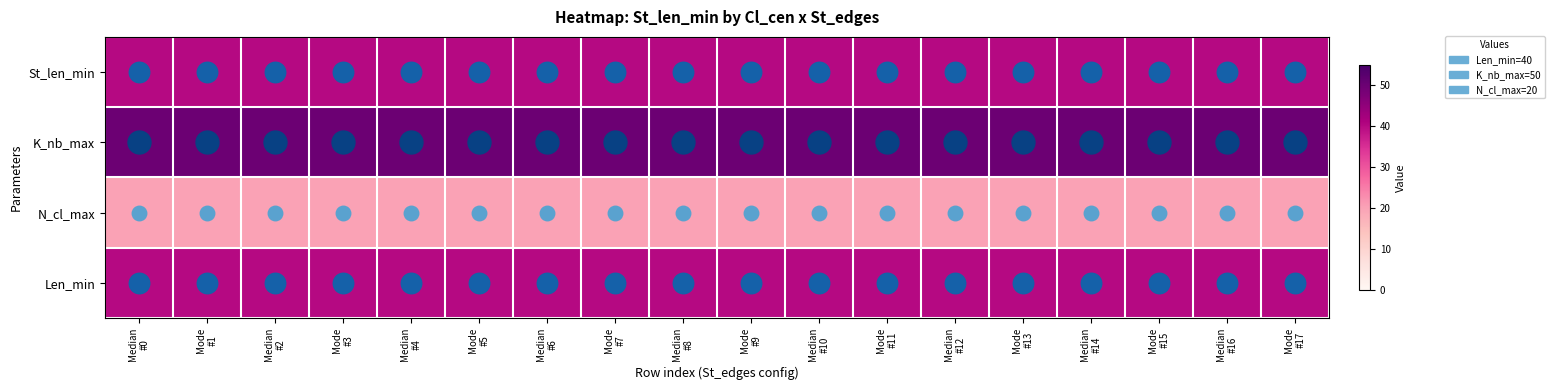

At which category is the sum across all series the highest?

Median
#0